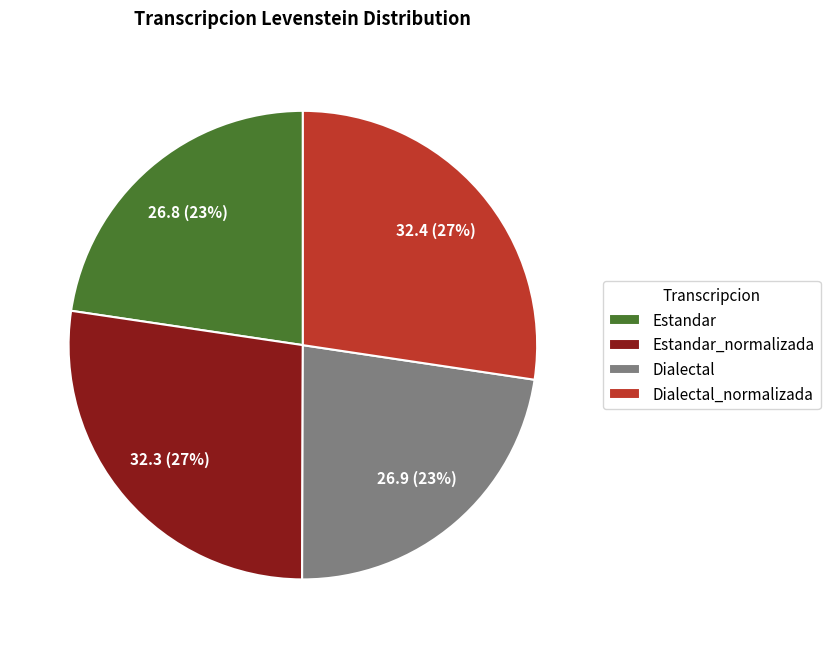

Between Dialectal and Dialectal_normalizada, which is larger?

Dialectal_normalizada